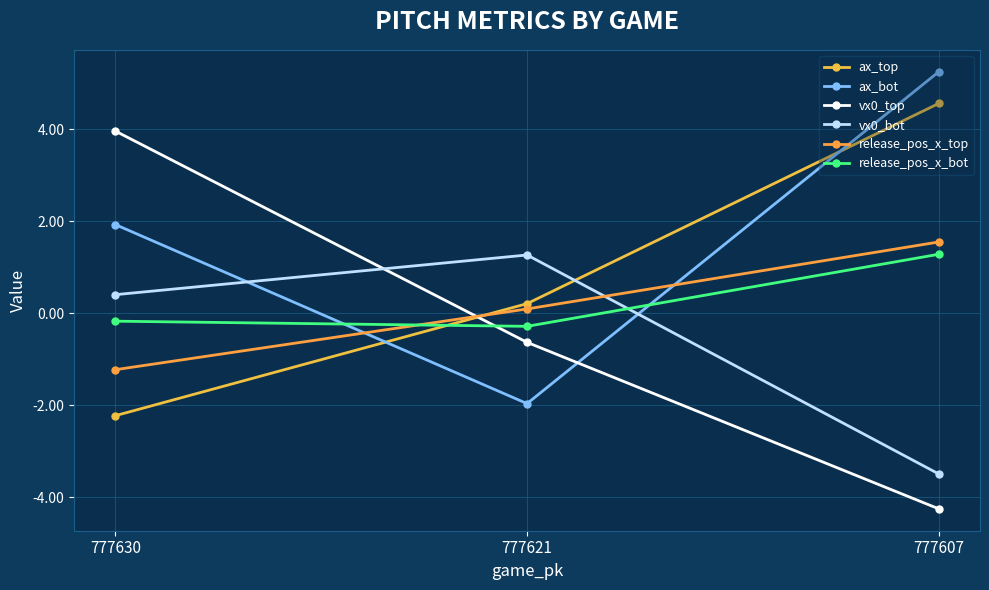

Reading right to left, list all the values displayed in this chart.

ax_top: 4.6	0.2	-2.2
ax_bot: 5.3	-2.0	1.9
vx0_top: -4.3	-0.6	4.0
vx0_bot: -3.5	1.3	0.4
release_pos_x_top: 1.6	0.1	-1.2
release_pos_x_bot: 1.3	-0.3	-0.2